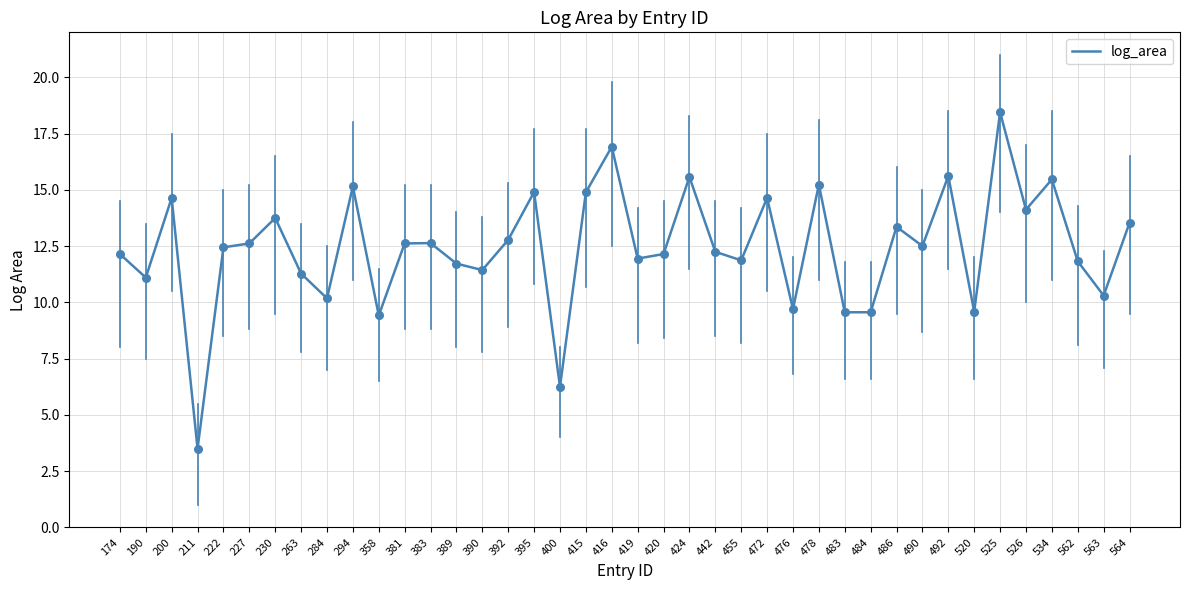

Between 424 and 455, which is larger?

424